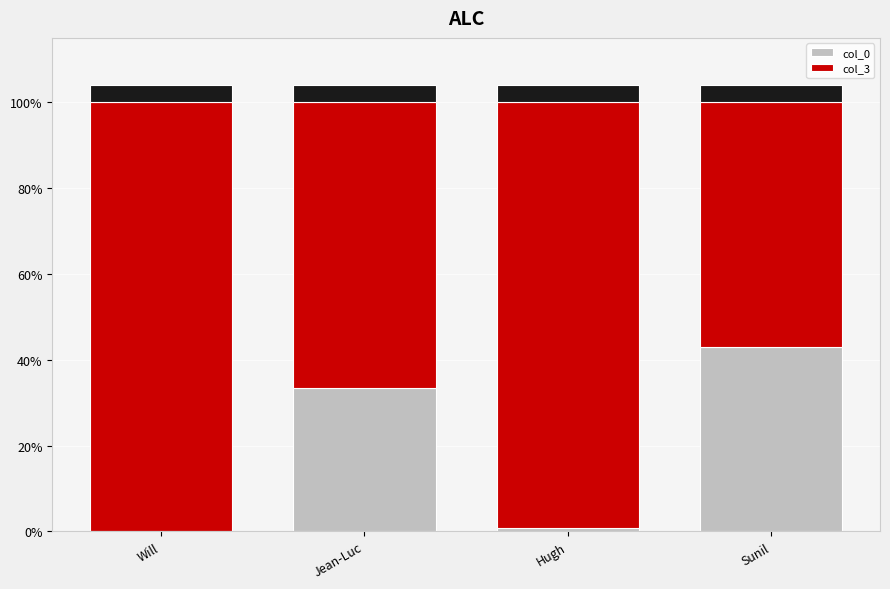

Reading right to left, extract all data points from this chart.

col_0: 42.9	0.9	33.3	0.0
col_3: 57.1	99.1	66.7	100.0